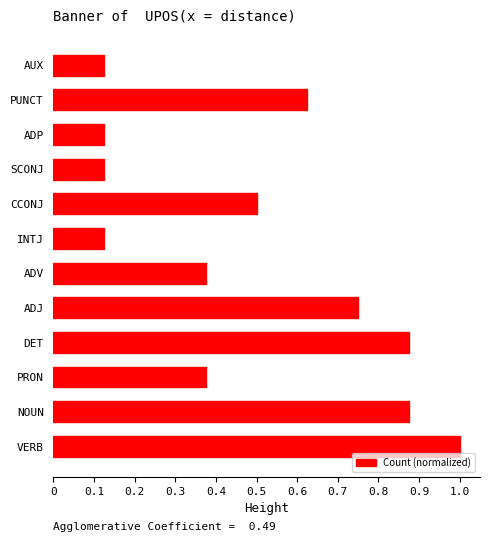

What is the average value?

0.5